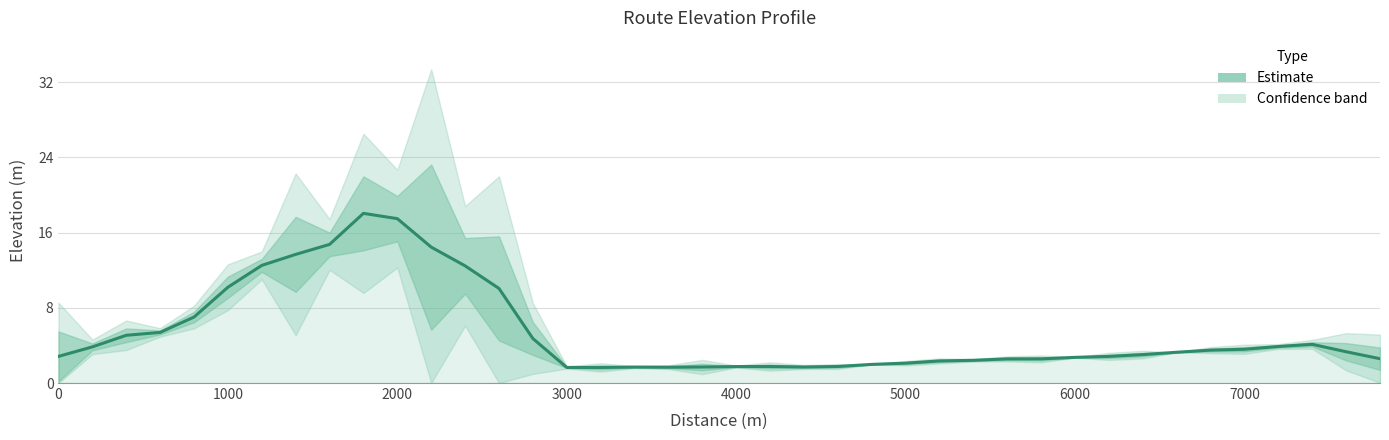

The value at 6000 is 4.5. True or false?

False